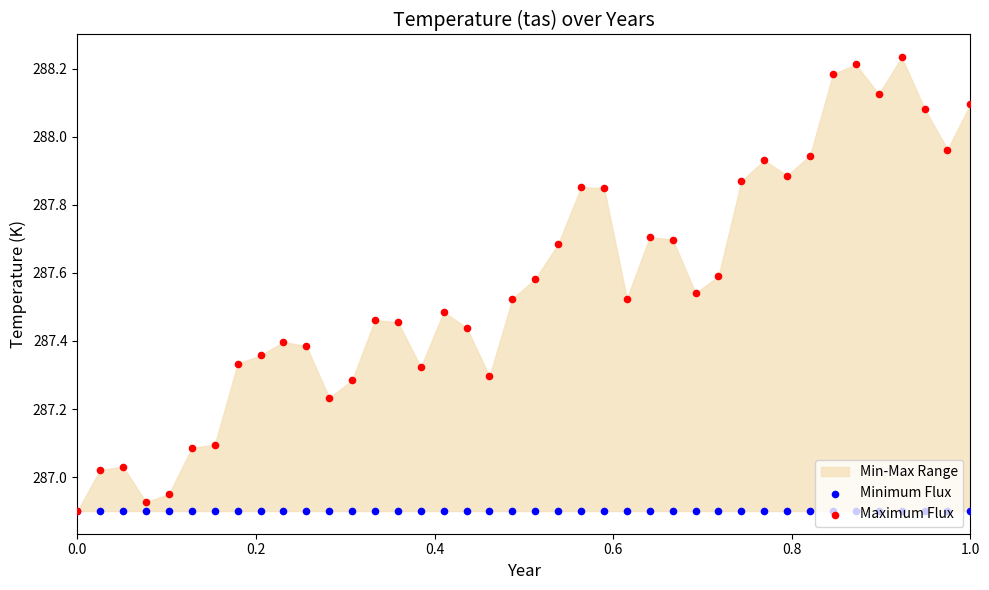

Is the value of Maximum Flux at 0.2 greater than the value of Minimum Flux at 12?

Yes